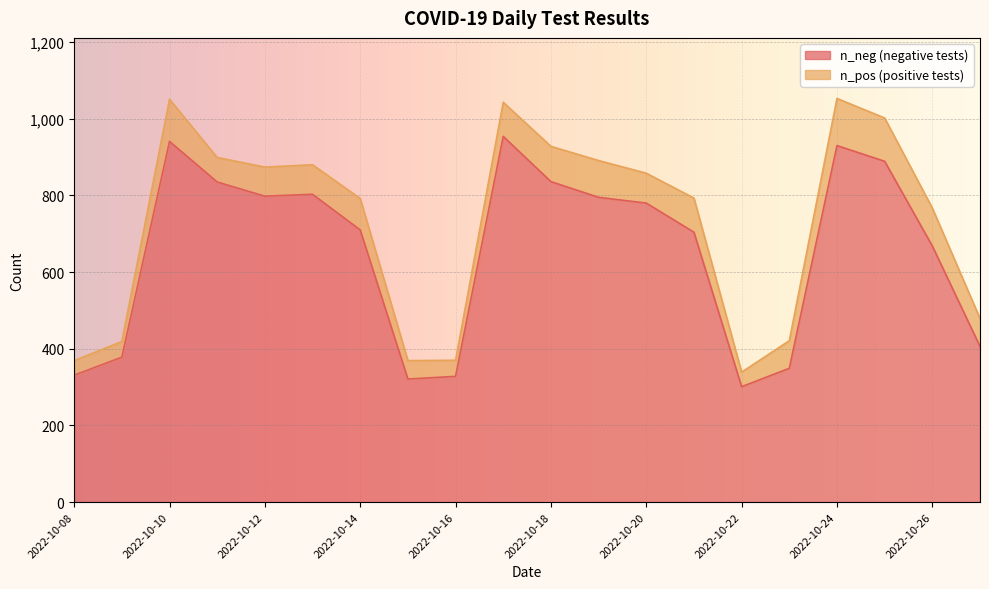

At which category is the sum across all series the highest?

2022-10-24